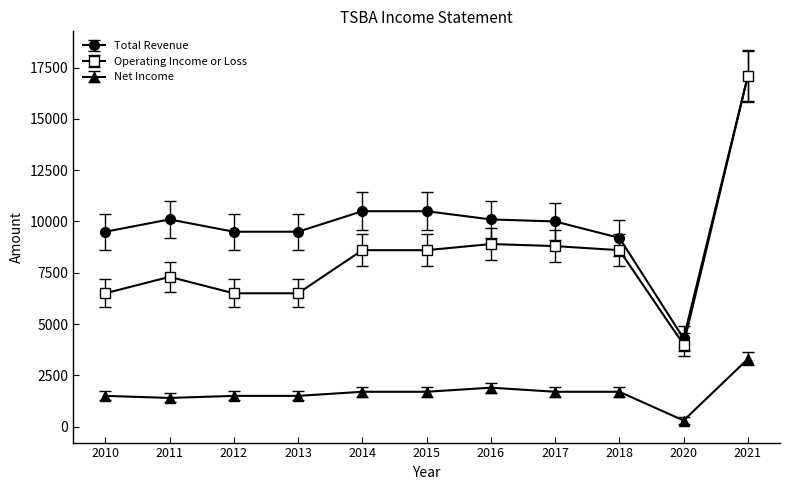

The value of Total Revenue at 2016 is 17399. True or false?

False